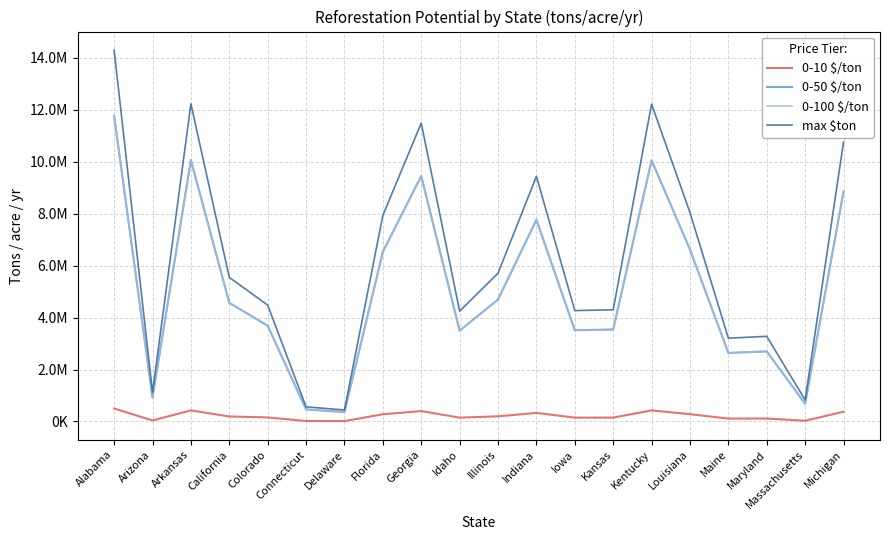

Is it true that max $ton equals 4298111.7 at Kansas?

True